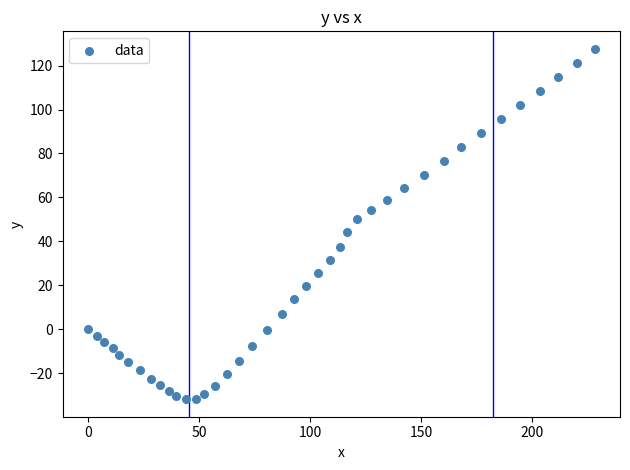

What is the range of Y values (max minus min)?

159.4